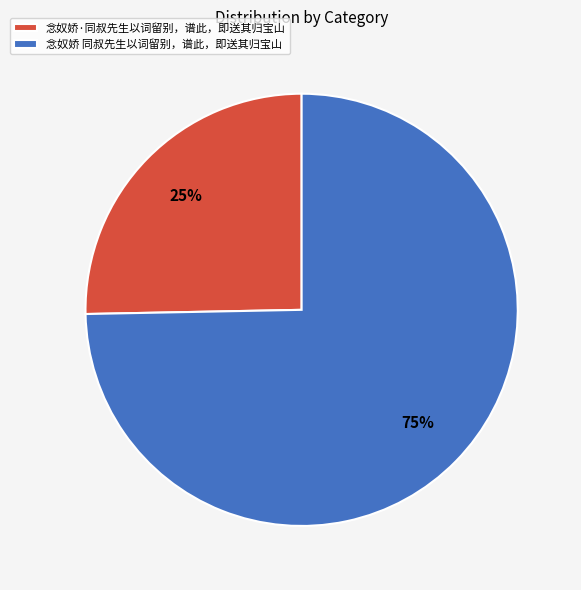

To the nearest percent, what is the combined percentage of 念奴娇·同叔先生以词留别，谱此，即送其归宝山 and 念奴娇 同叔先生以词留别，谱此，即送其归宝山?

100%